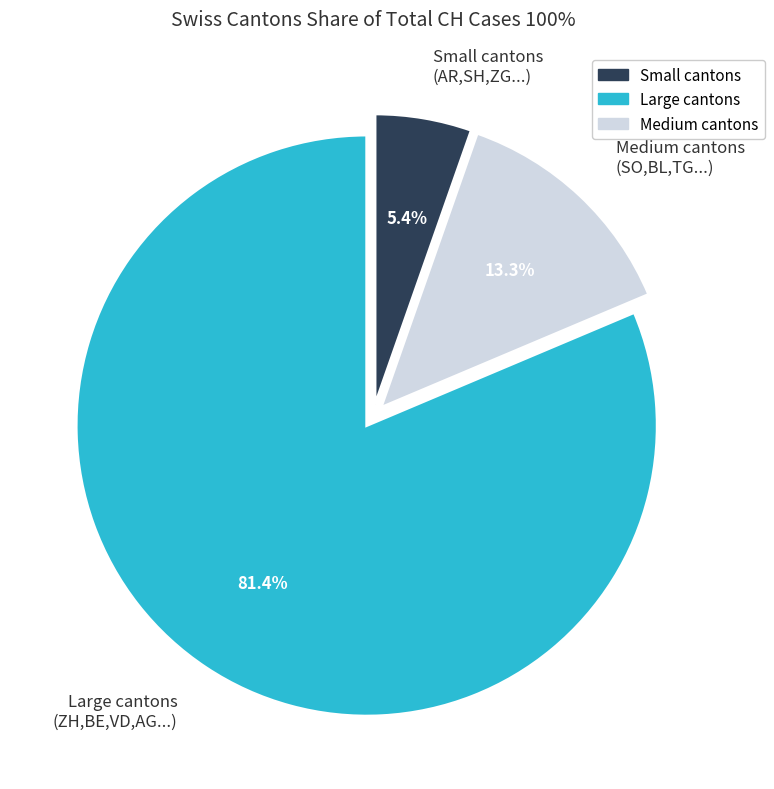

What percentage do Medium cantons (SO,BL,TG...) and Large cantons (ZH,BE,VD,AG...) together represent?

94.6%